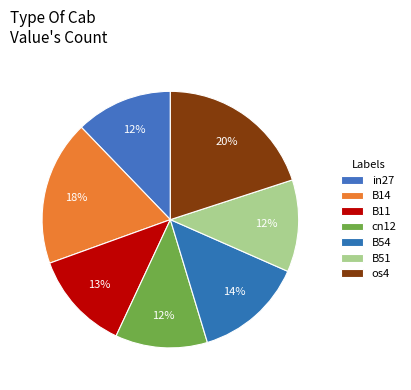

To the nearest percent, what percentage of the pie is B54?

14%